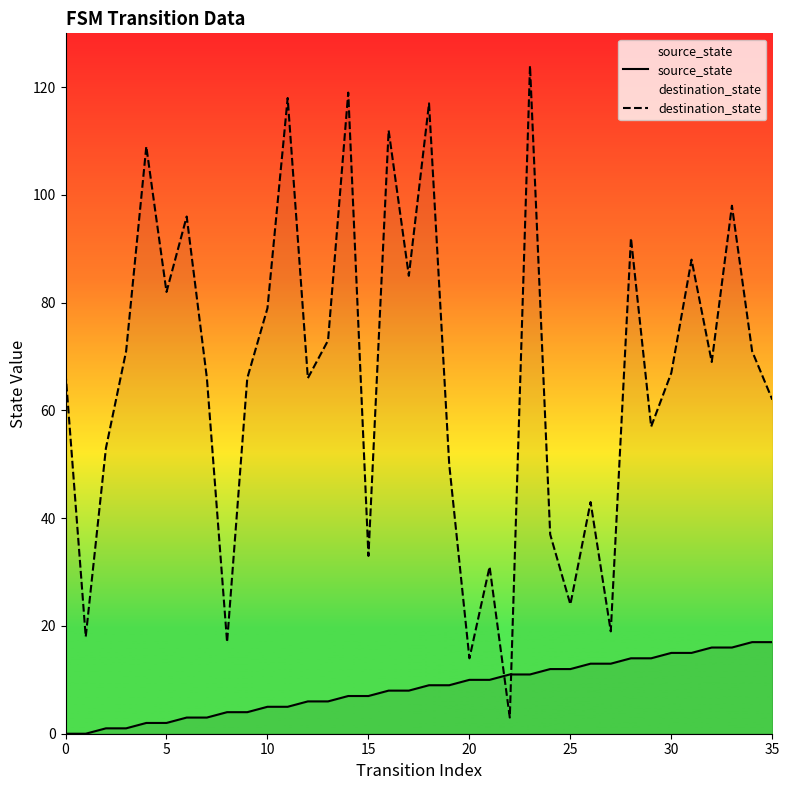

Between which two adjacent categories do source_state and destination_state first intersect?

21 and 22